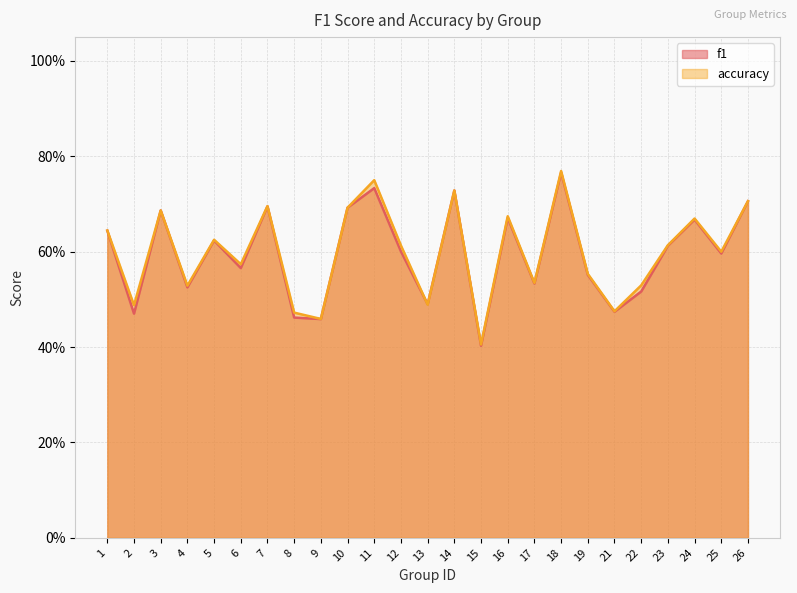

Read the f1 value at 18.

0.8